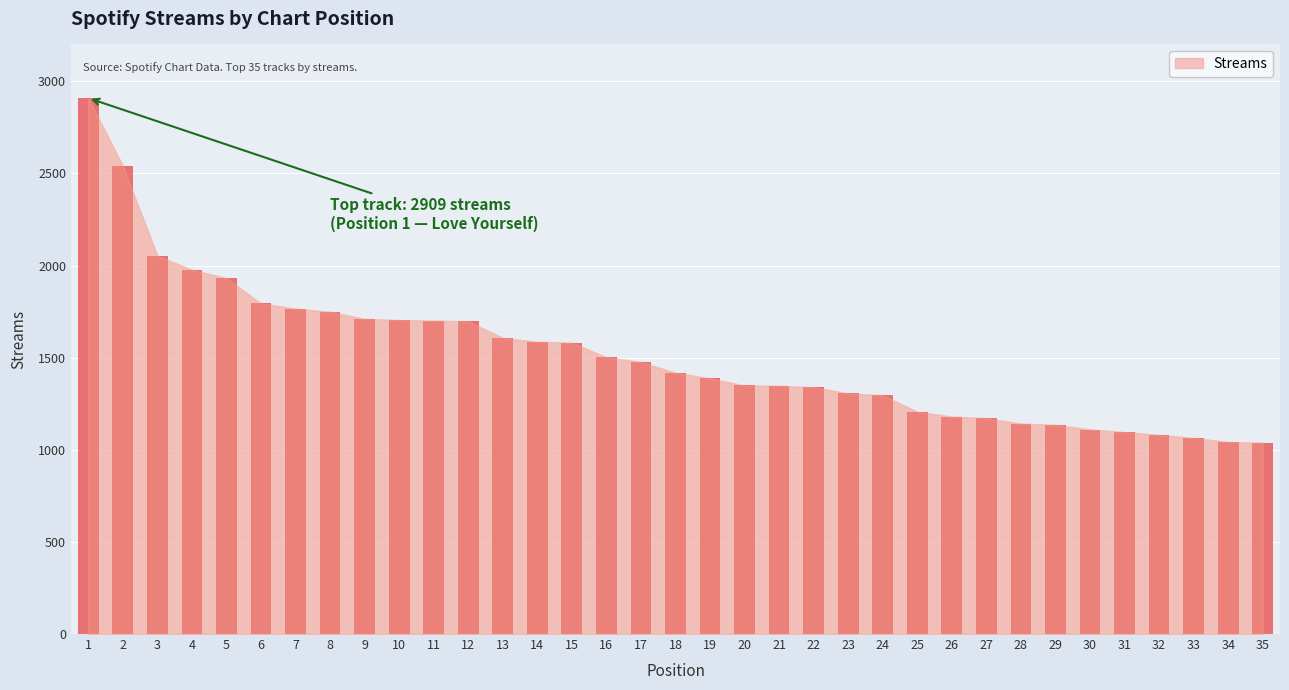

Where does the data first go above 1418?

1